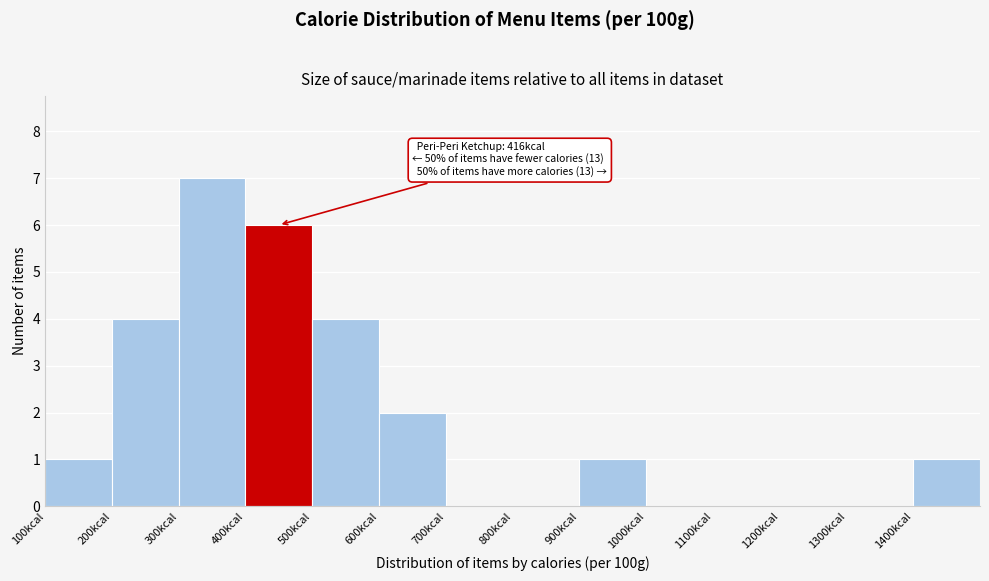

Over which range of the x-axis is the bar tallest?

300 to 400